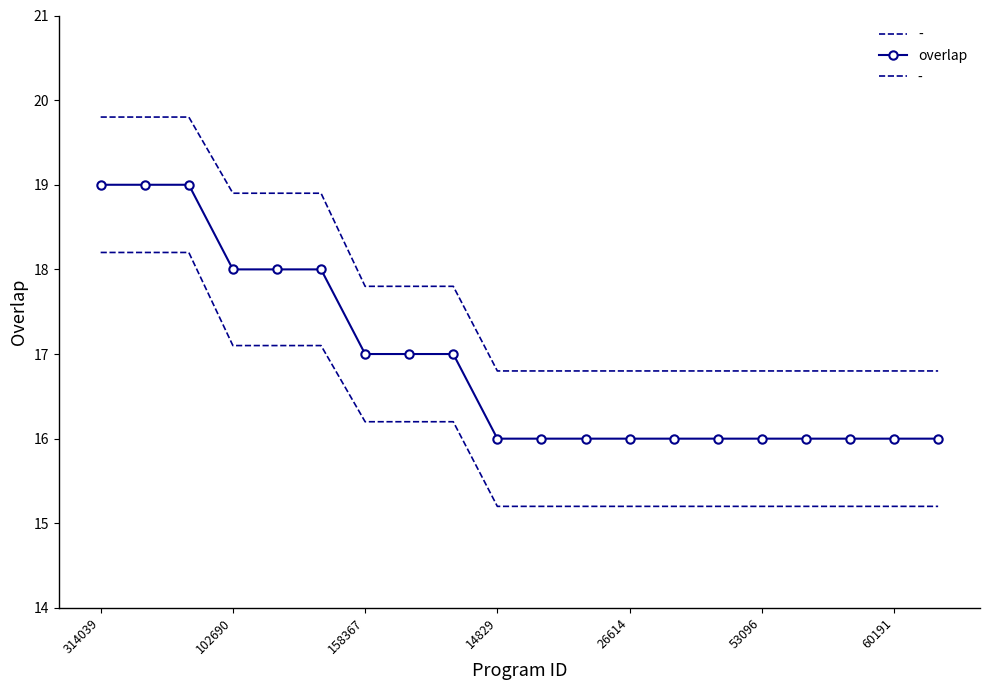

How many lines are shown in the chart?

1